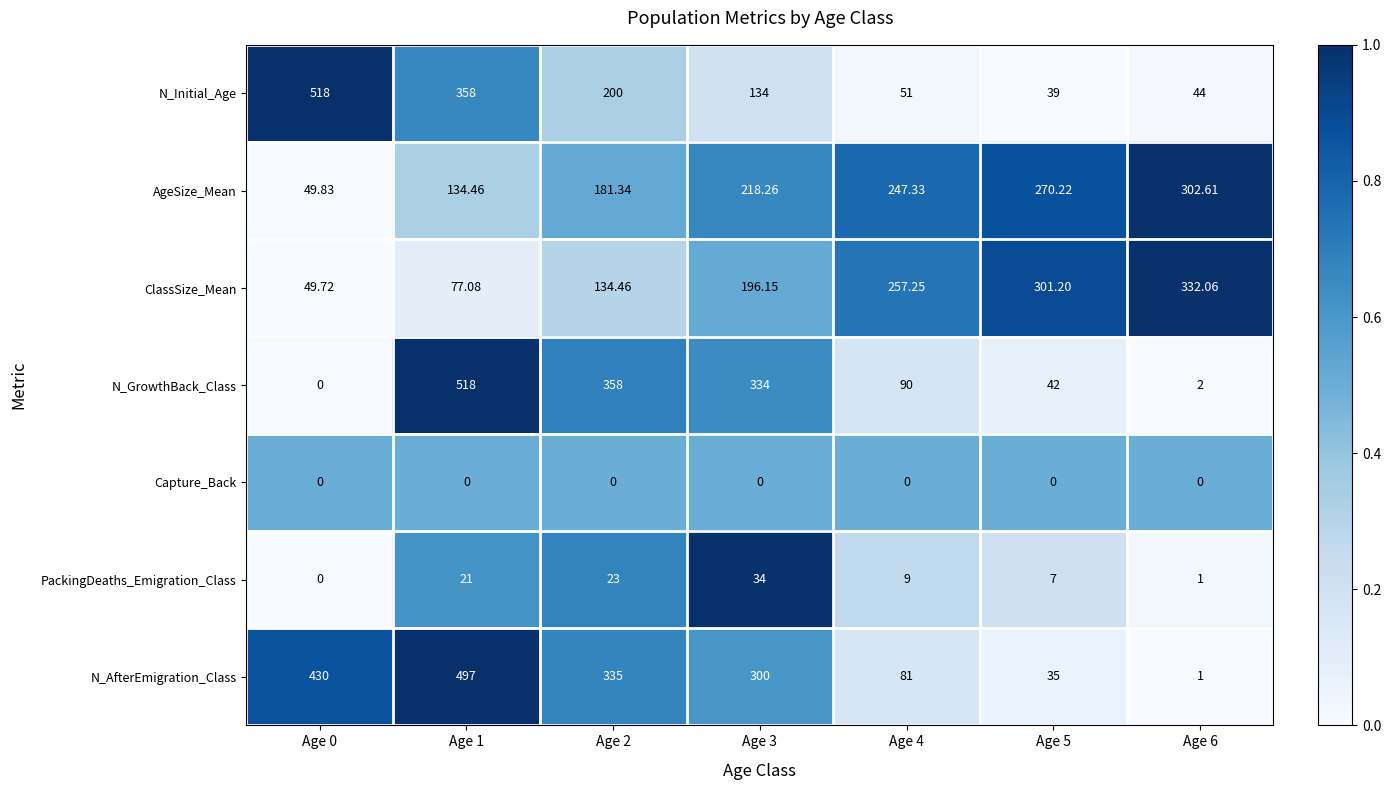

Which series has the largest range (max minus min)?

N_GrowthBack_Class